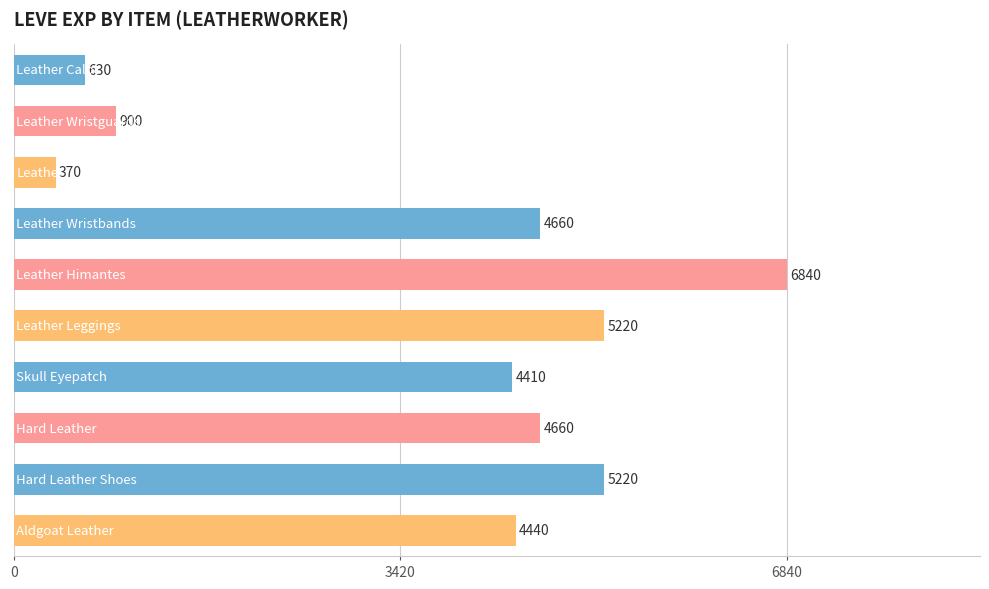

How many bars are there in total?

10